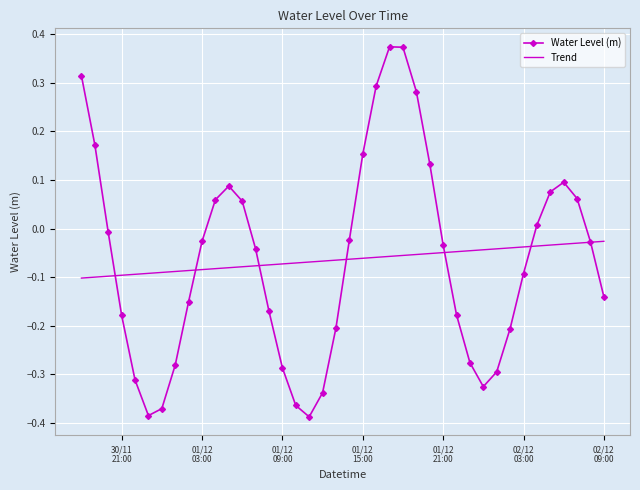

Rank the series by their maximum value, from highest to lowest.

Water Level (m), Trend